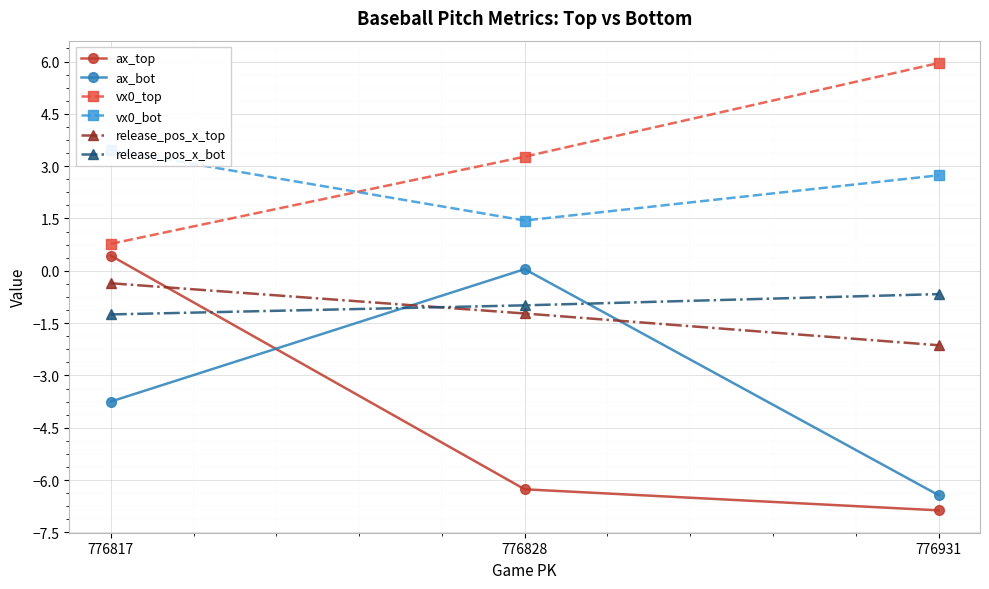

The vx0_bot series shows 1.3 at 776931. True or false?

False